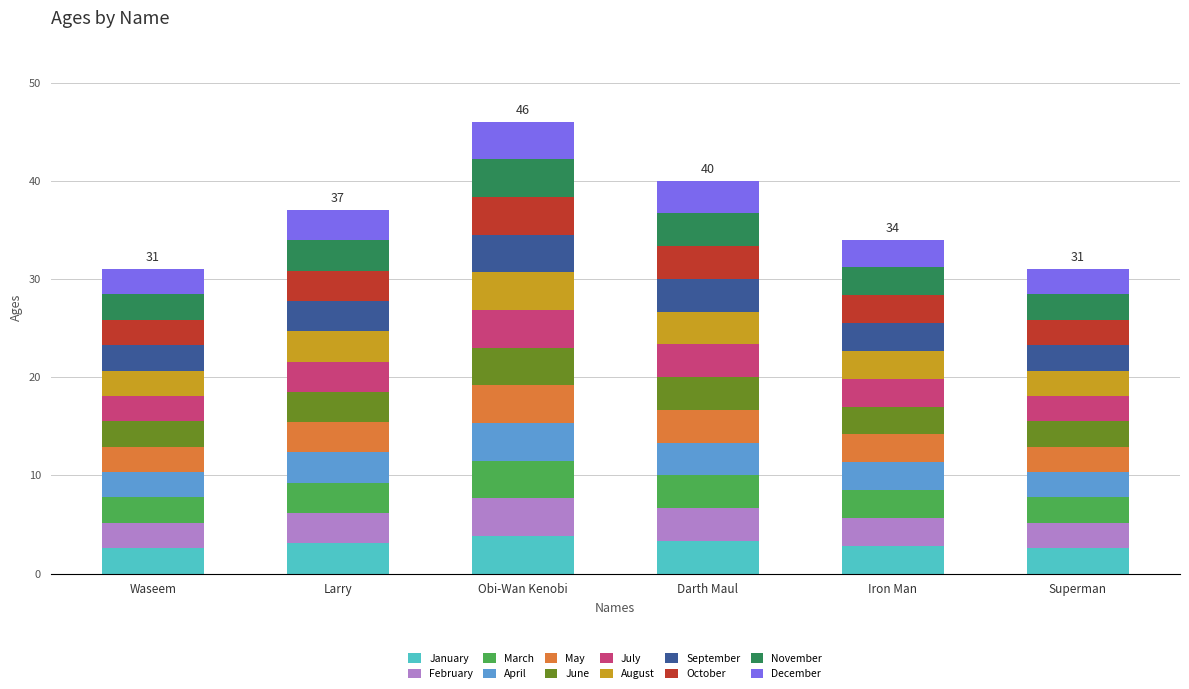

What is the total value across all series at Iron Man?

34.0